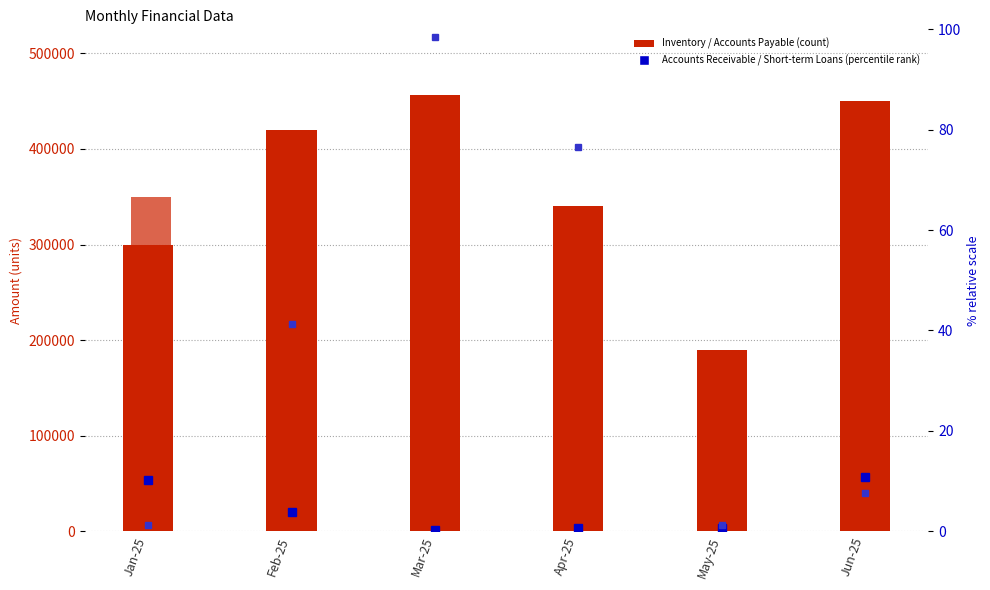

List the labels in order of Inventory value, smallest first.

May-25, Jan-25, Apr-25, Feb-25, Jun-25, Mar-25